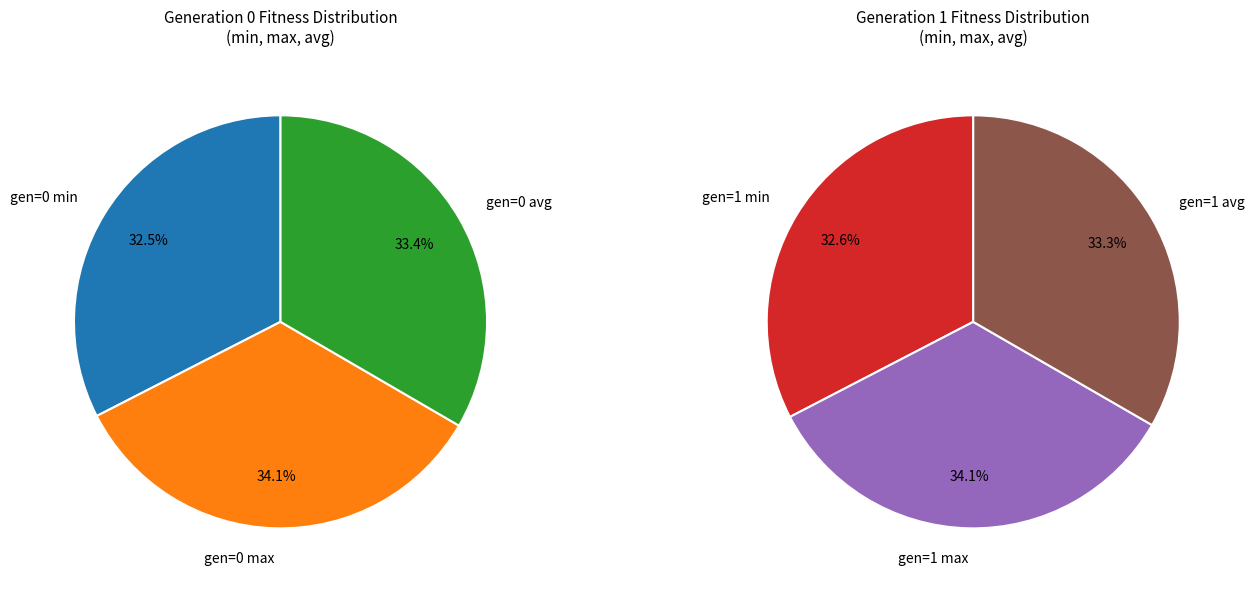

Is gen=0 avg the majority of the pie?

No